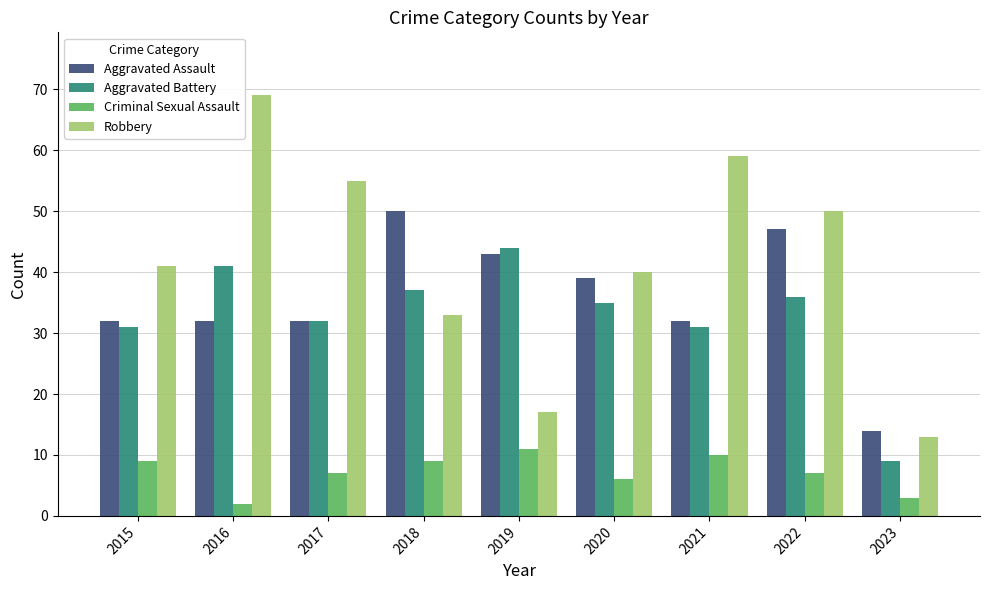

What is the difference between the highest and lowest values at 2021?

49